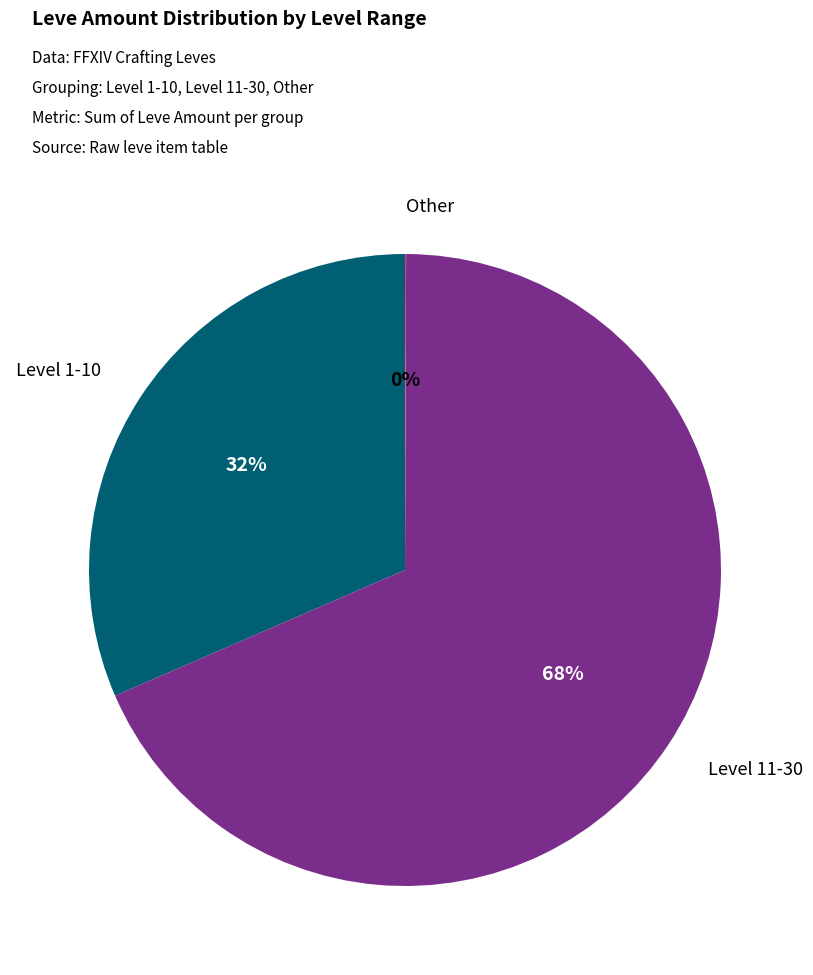

Does any single category account for the majority?

Yes